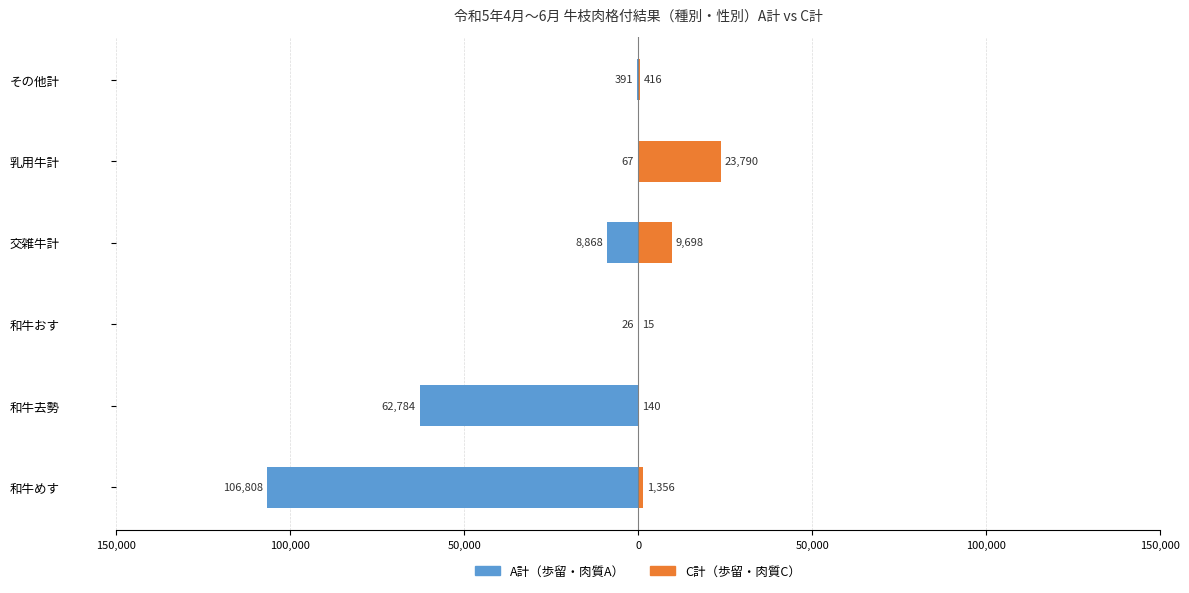

What is the approximate value of C計 at 和牛めす, to the nearest 50?

1350